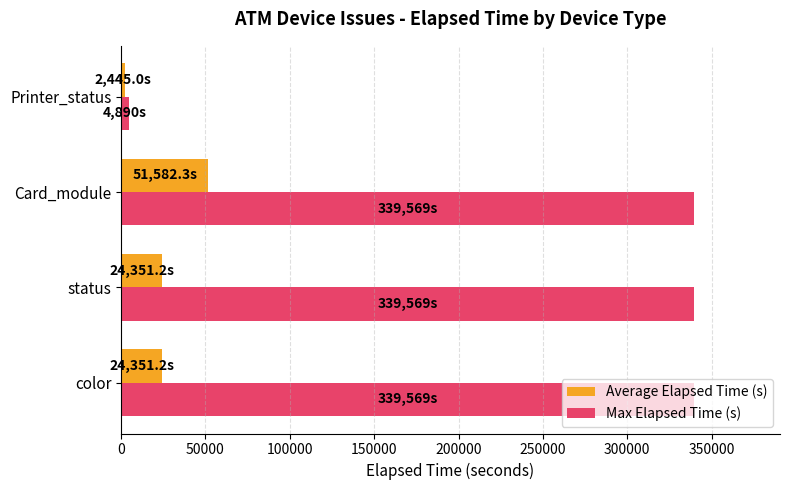

The value of Max Elapsed Time (s) at color is 339569.0. True or false?

True